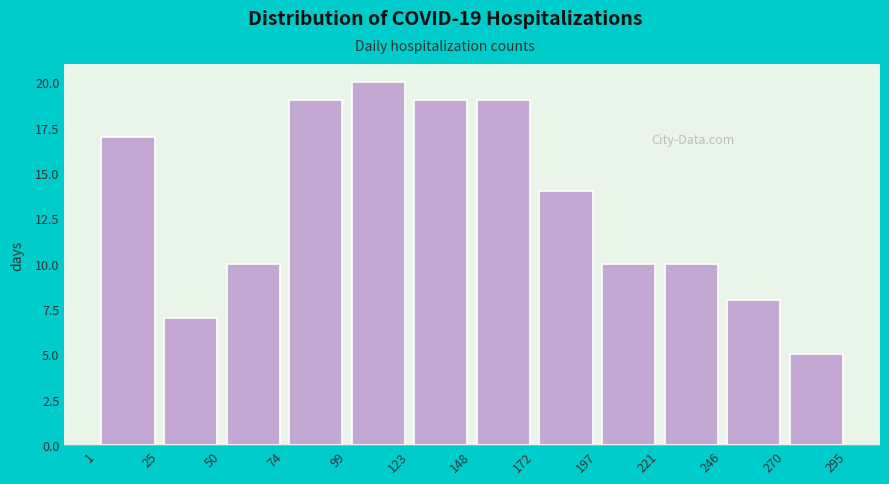

Which range on the x-axis has the tallest bar?

99 to 123